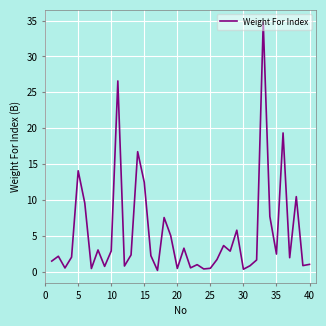

What is the minimum value shown in the chart?

0.2